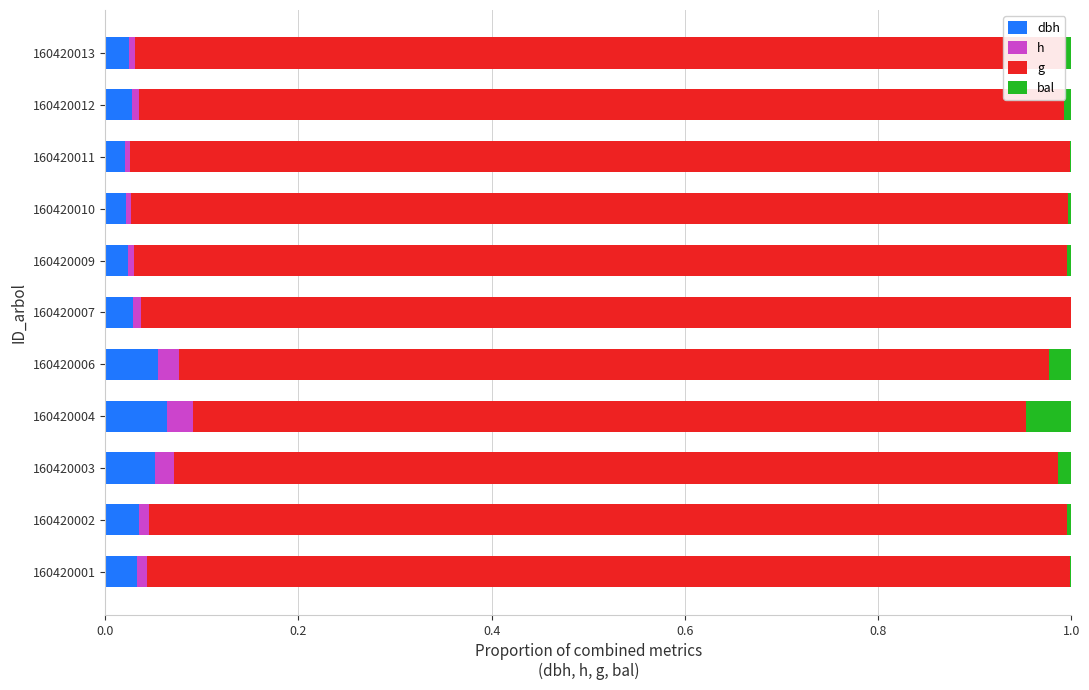

What are all the series names shown in the legend?

dbh, h, g, bal